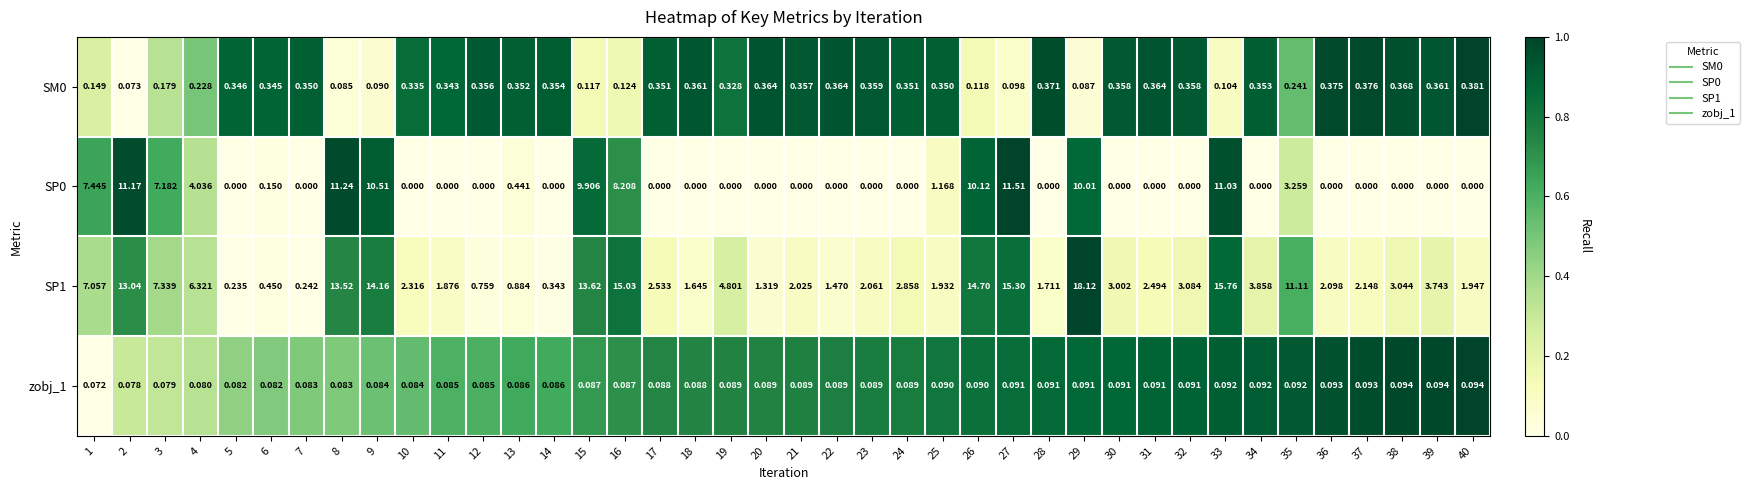

How many categories are shown in the chart?

40